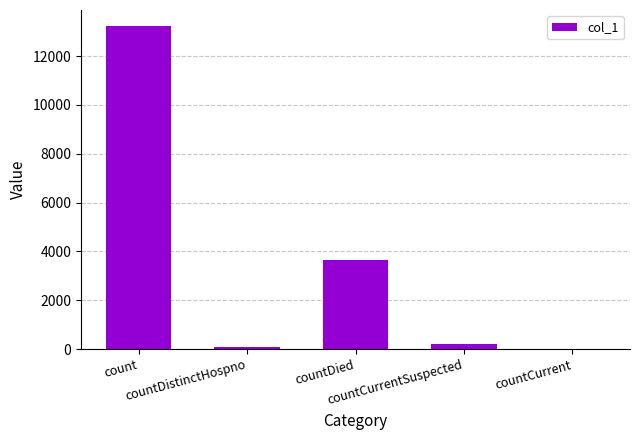

Are the bars horizontal?

No